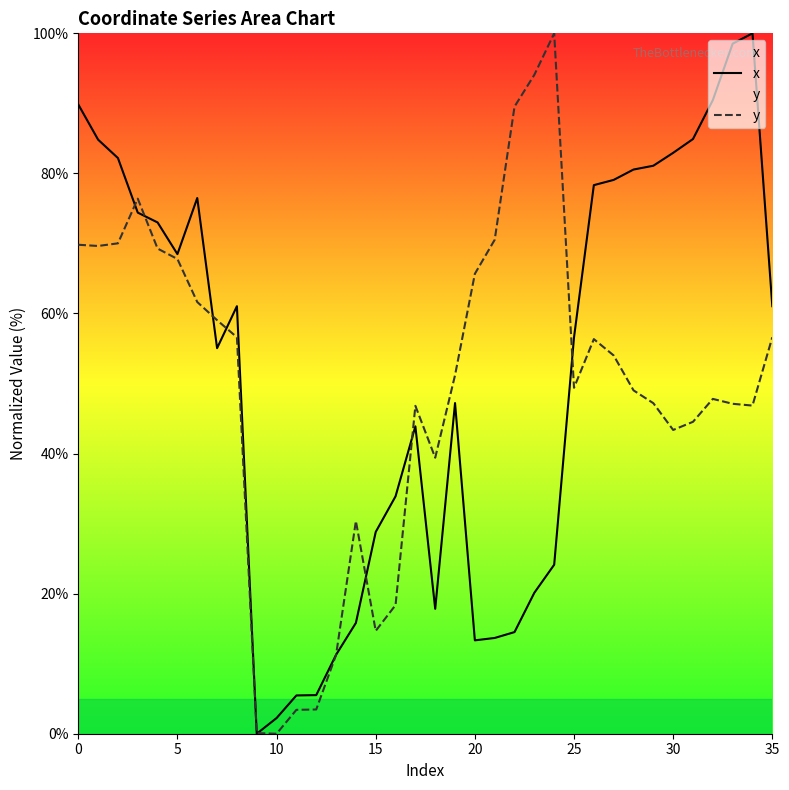

True or false: y has more than 2 points higher than both neighbors.

True